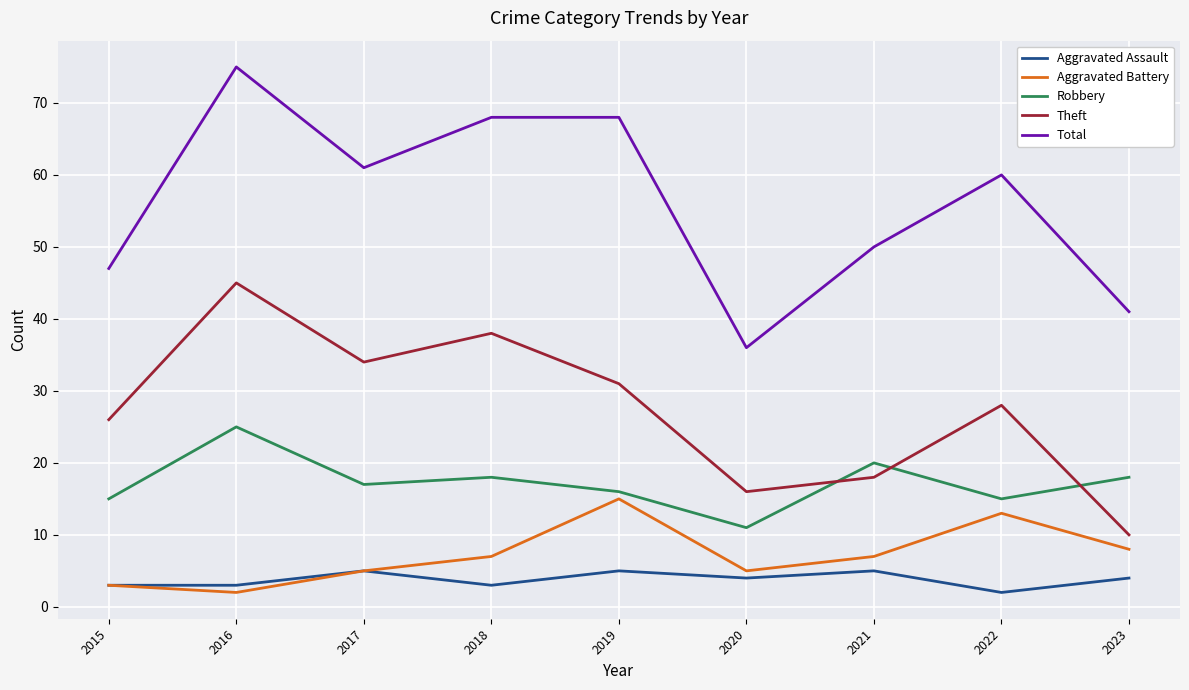

At how many categories does at least one series exceed 28?

9